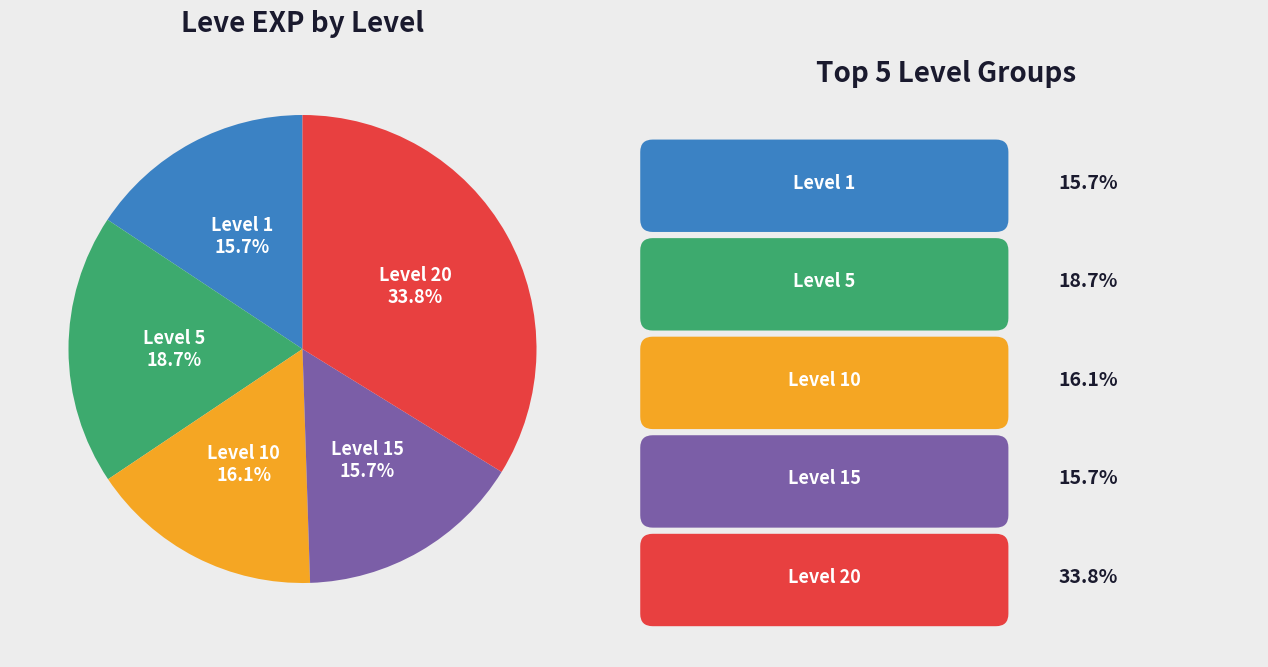

Is there a majority slice in this chart?

No